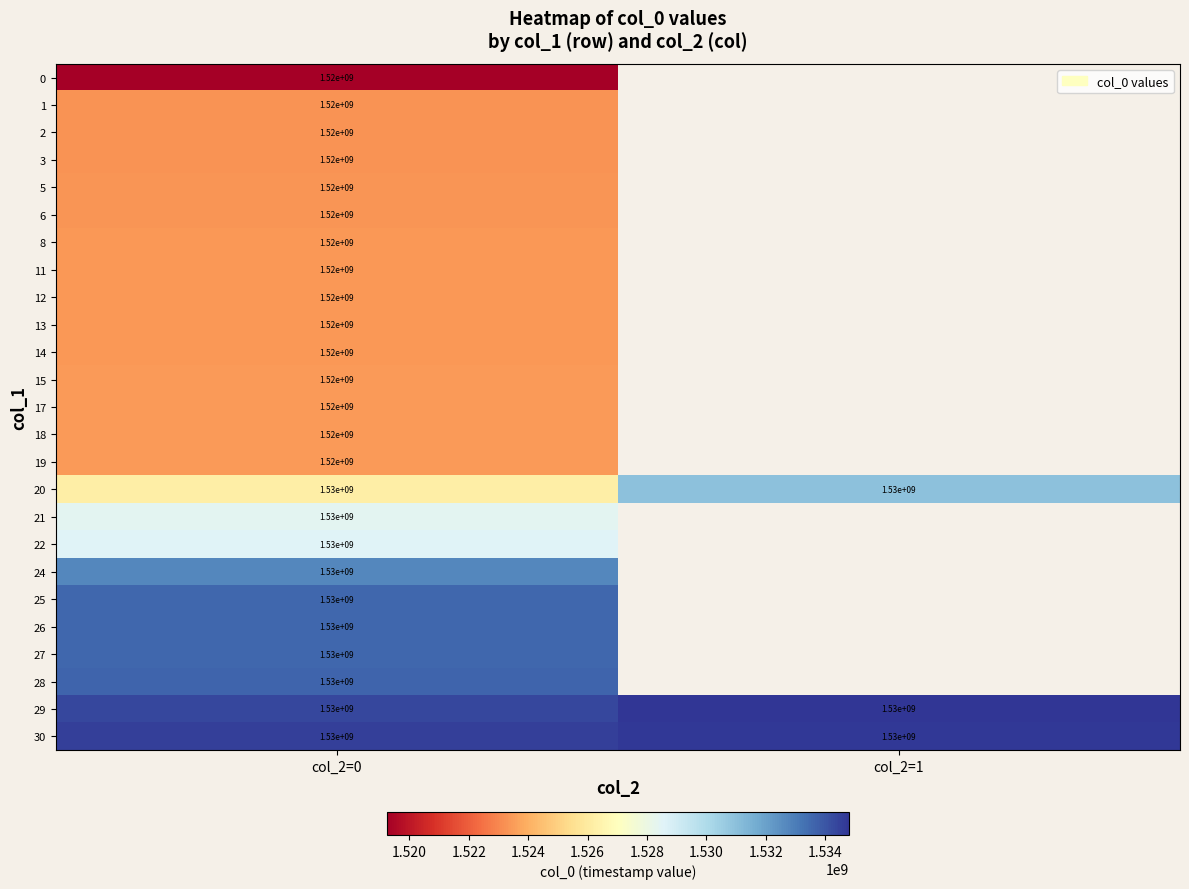

The value of 12 at col_2=0 is 1520000000. True or false?

True